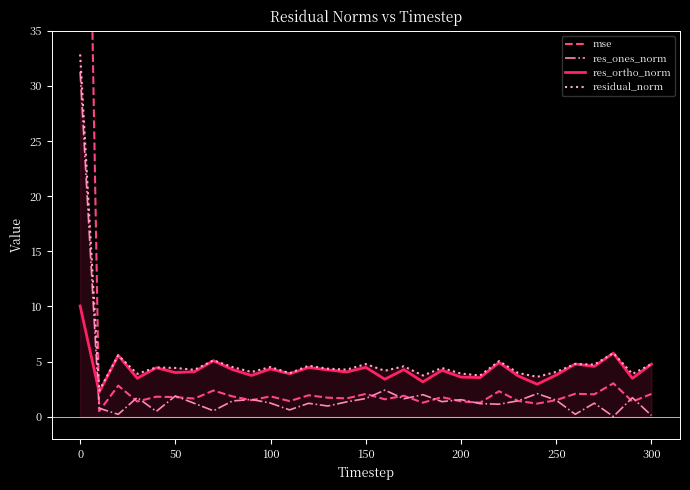

What is the maximum value for res_ones_norm?

31.3